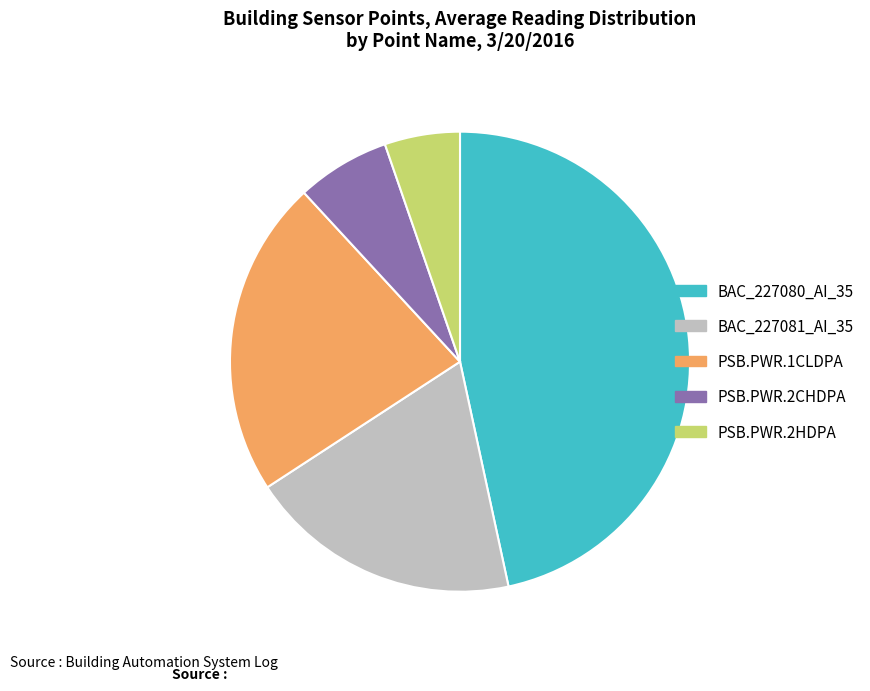

Rank the categories by value from lowest to highest.

PSB.PWR.2HDPA, PSB.PWR.2CHDPA, BAC_227081_AI_35, PSB.PWR.1CLDPA, BAC_227080_AI_35